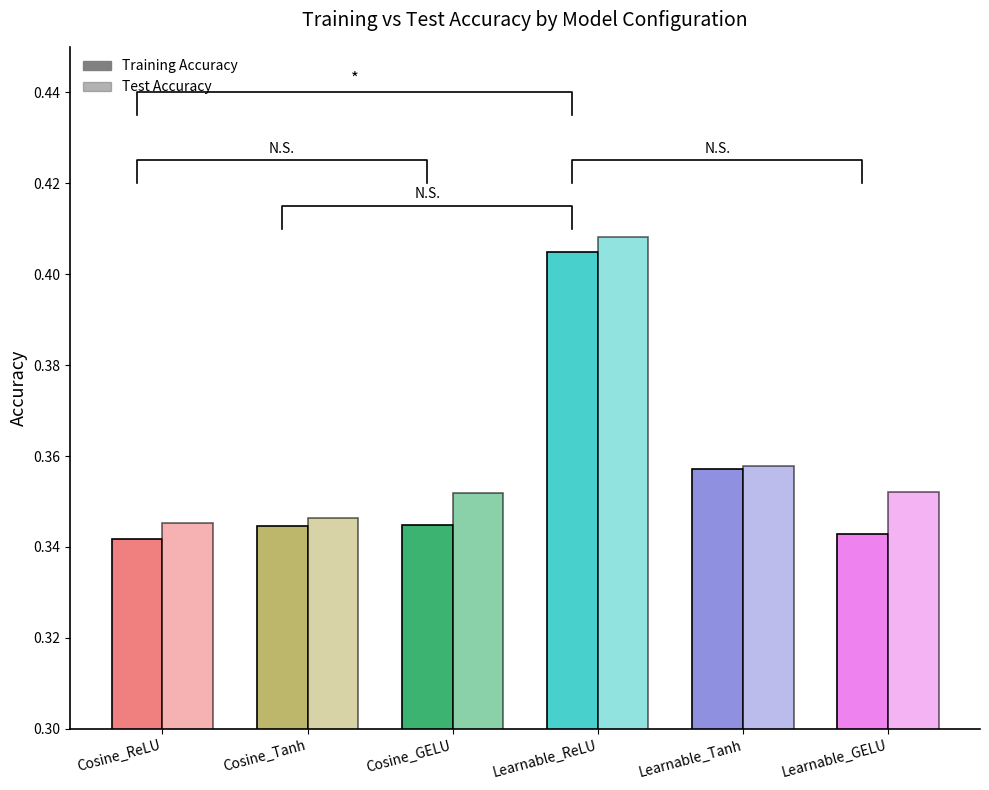

At which label is Training Accuracy closest to 0?

Cosine_ReLU